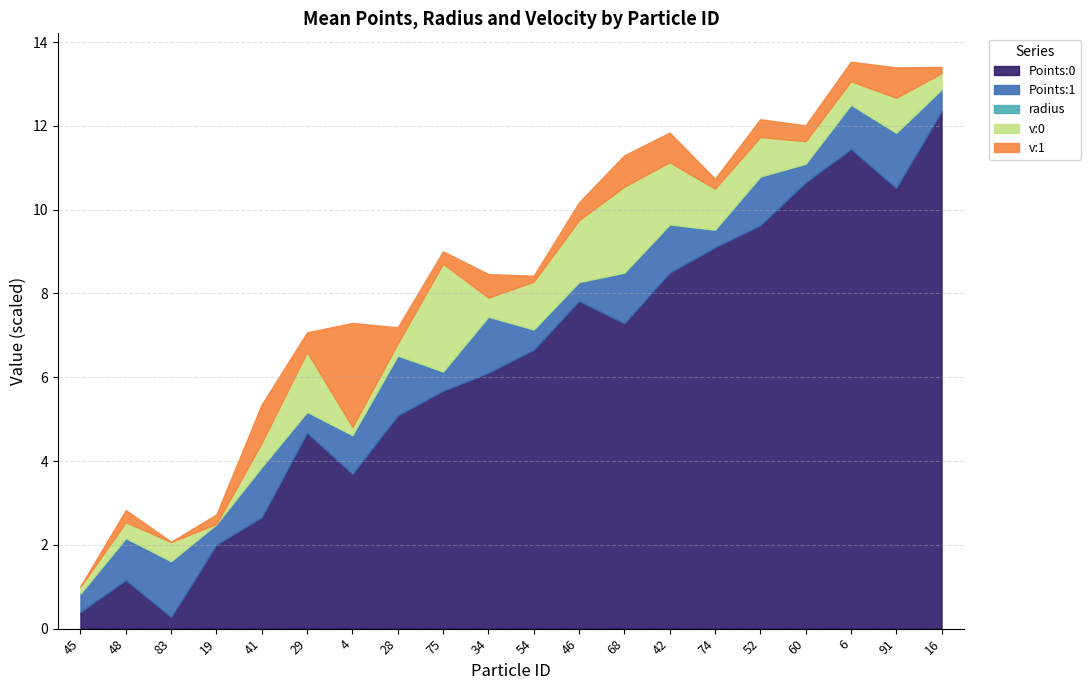

Where do Points:0 and v:0 first cross each other?

83 and 19